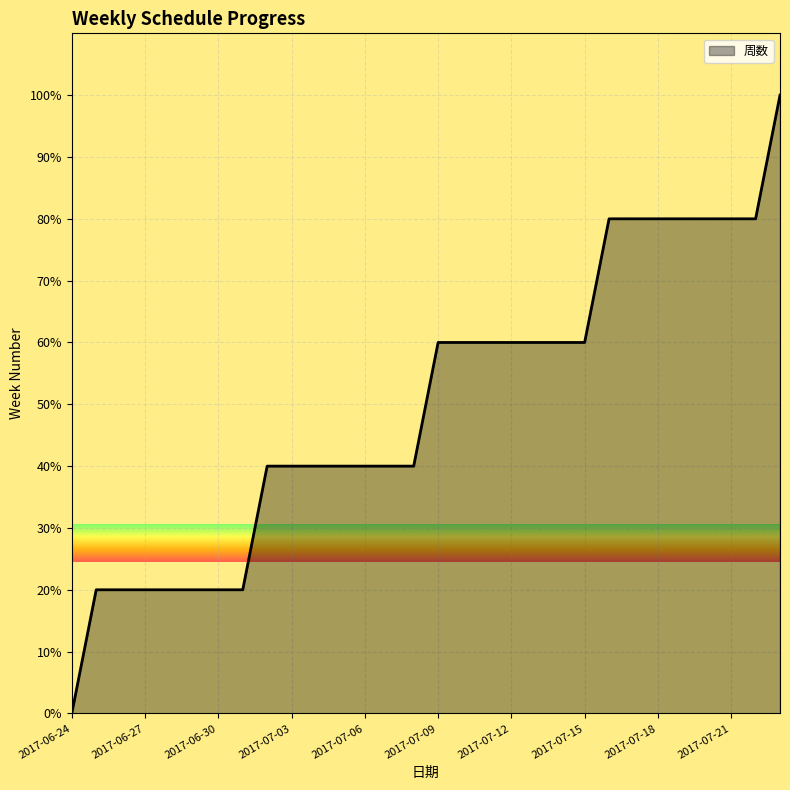

What is the maximum value shown in the chart?

100